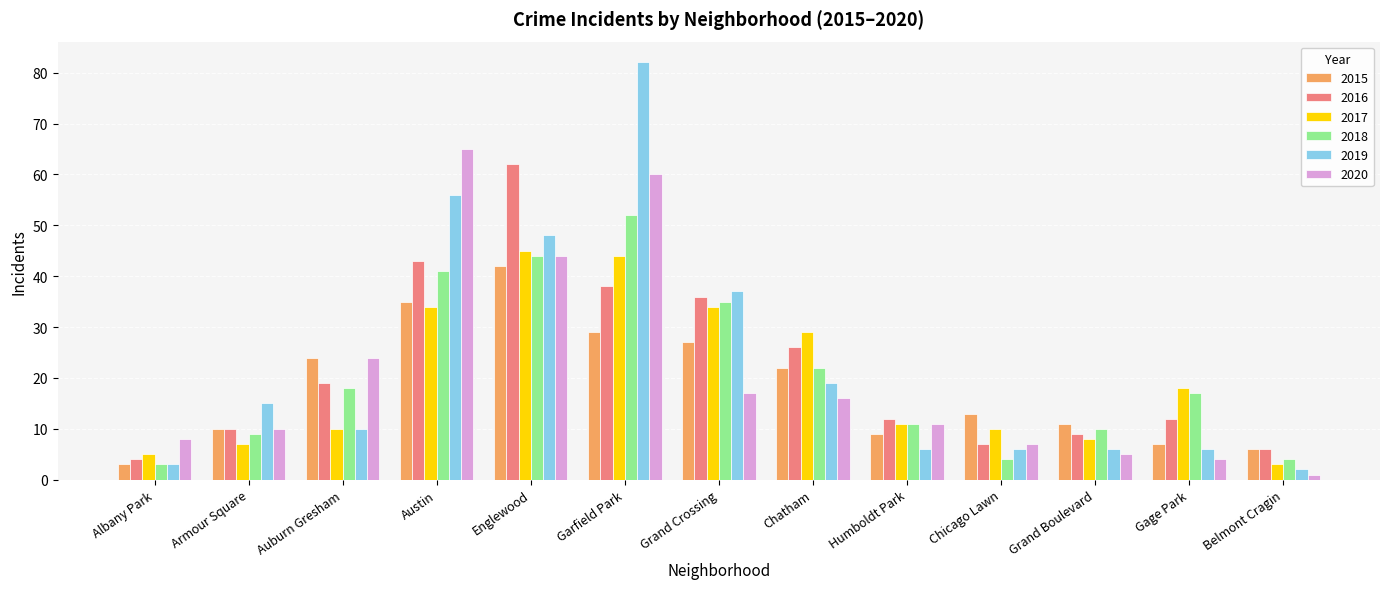

What is the average value of the 2017 series?

20